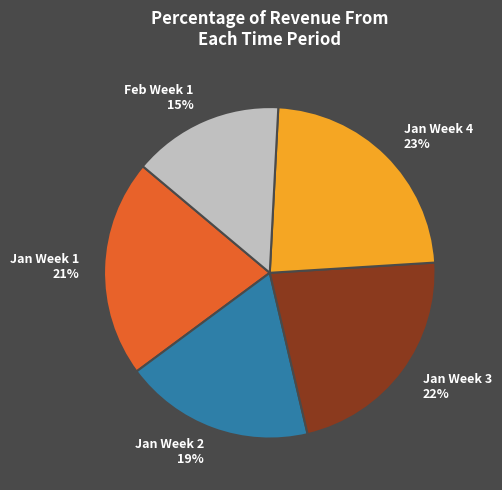

Rank the categories by value from lowest to highest.

Feb Week 1, Jan Week 2, Jan Week 1, Jan Week 3, Jan Week 4